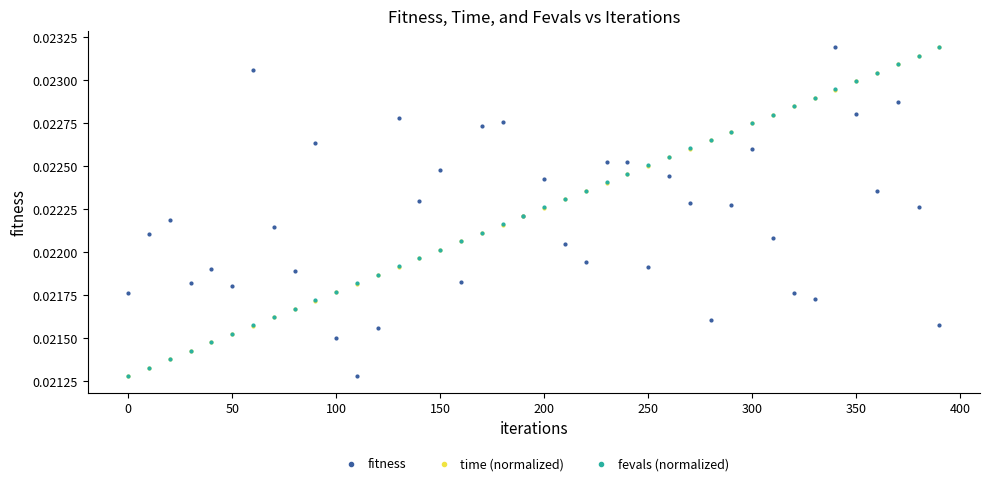

At how many categories does at least one series exceed 0?

40